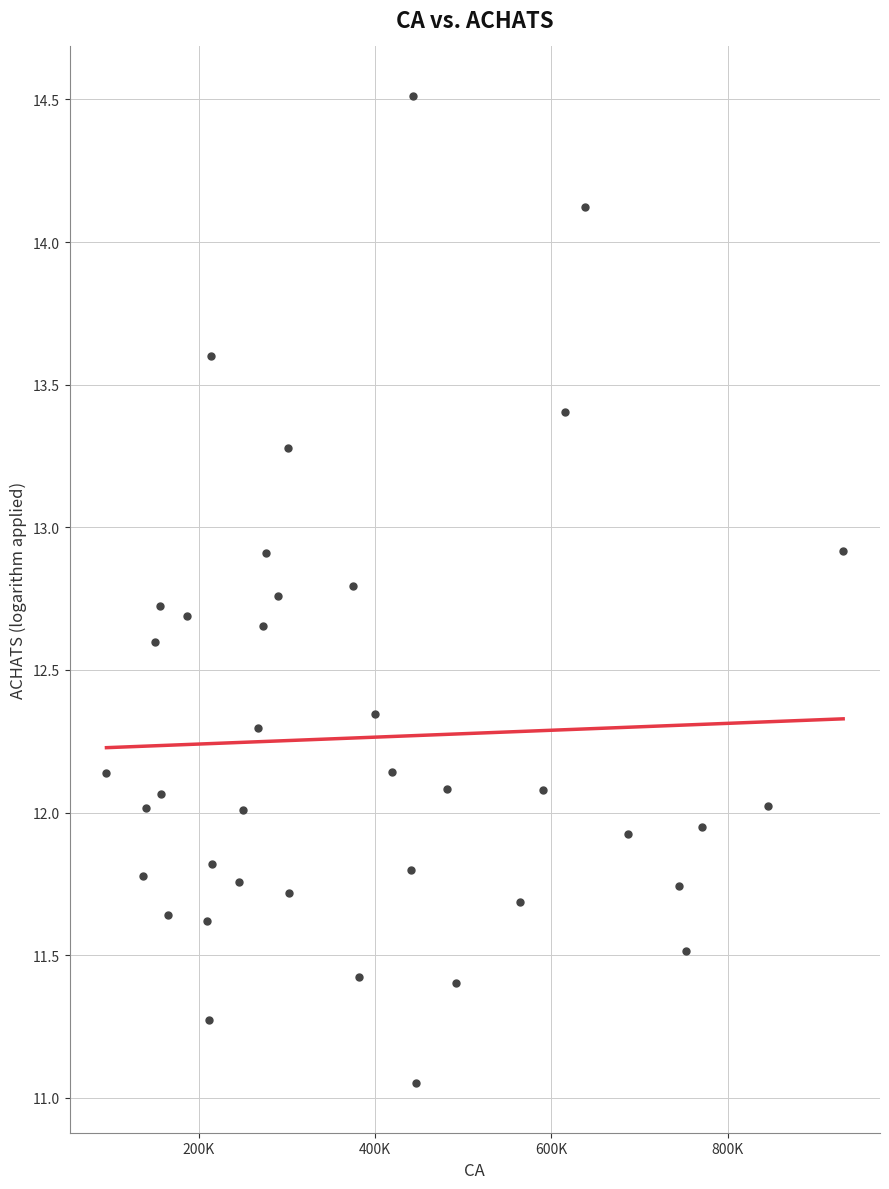

What is the range of Y values (max minus min)?

3.5